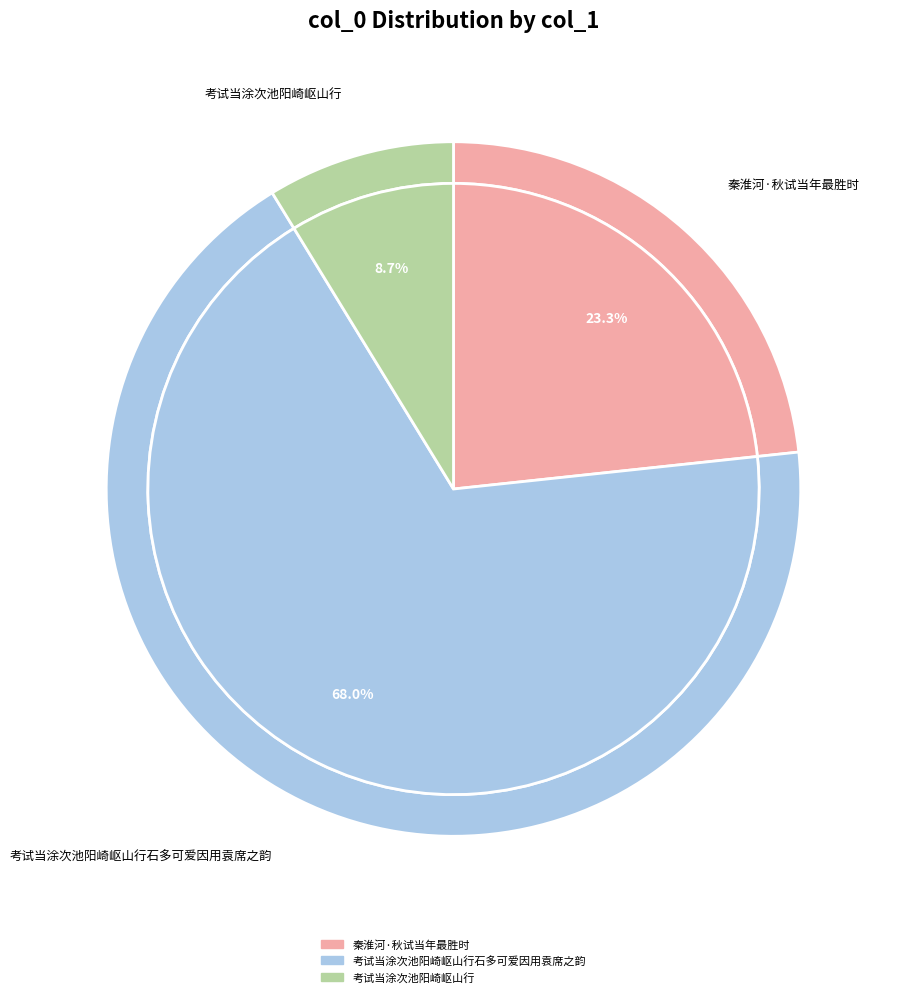

To the nearest percent, what portion does 考试当涂次池阳崎岖山行 represent?

9%